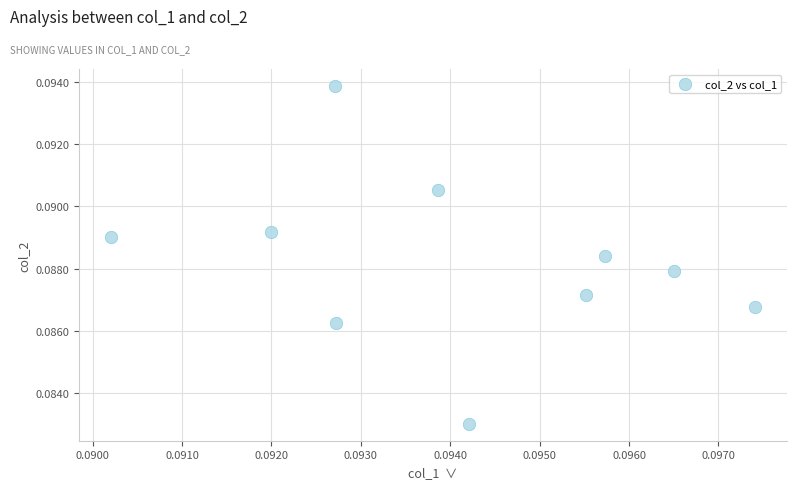

Count the number of points in this scatter plot.

10